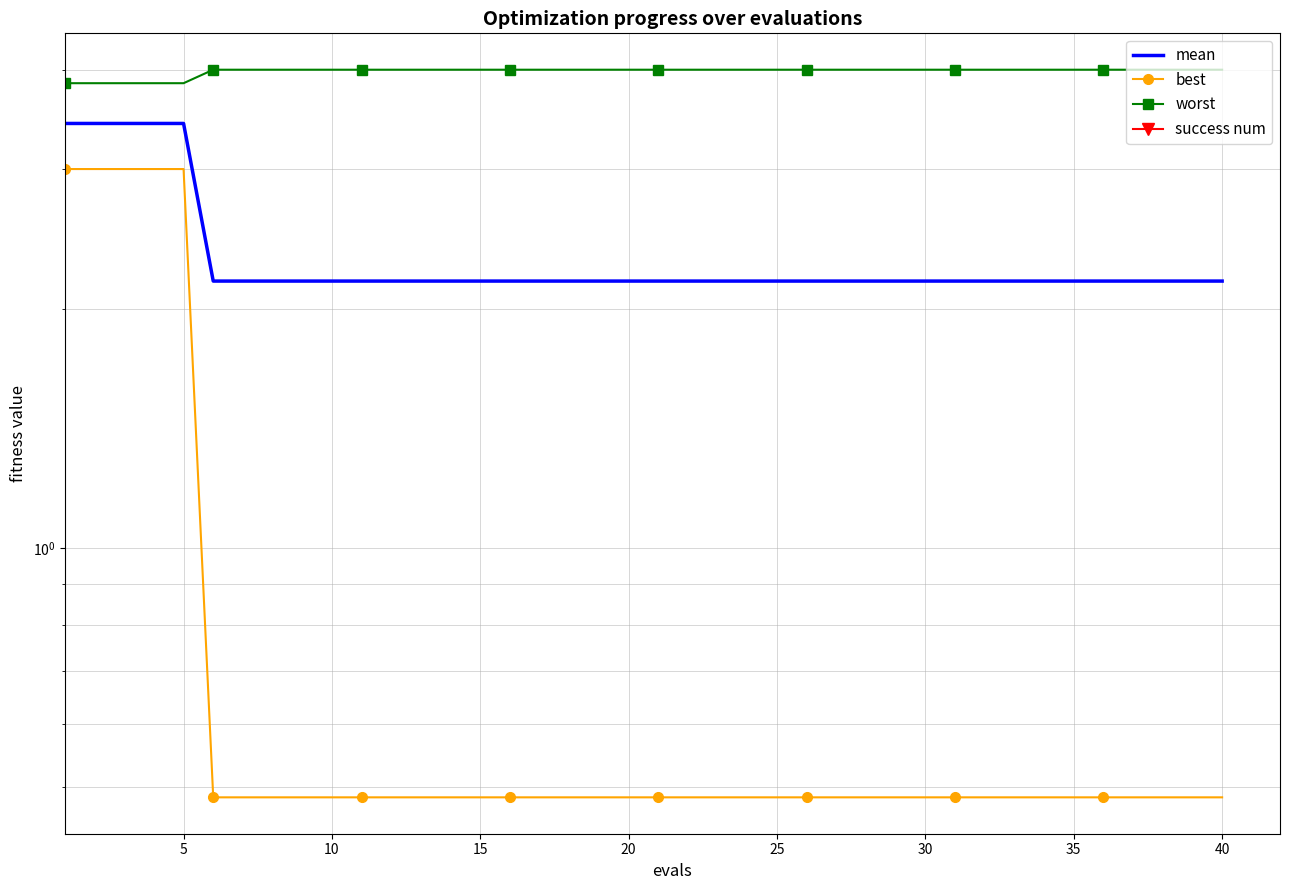

Is the value of worst at 10 greater than the value of mean at 30?

Yes